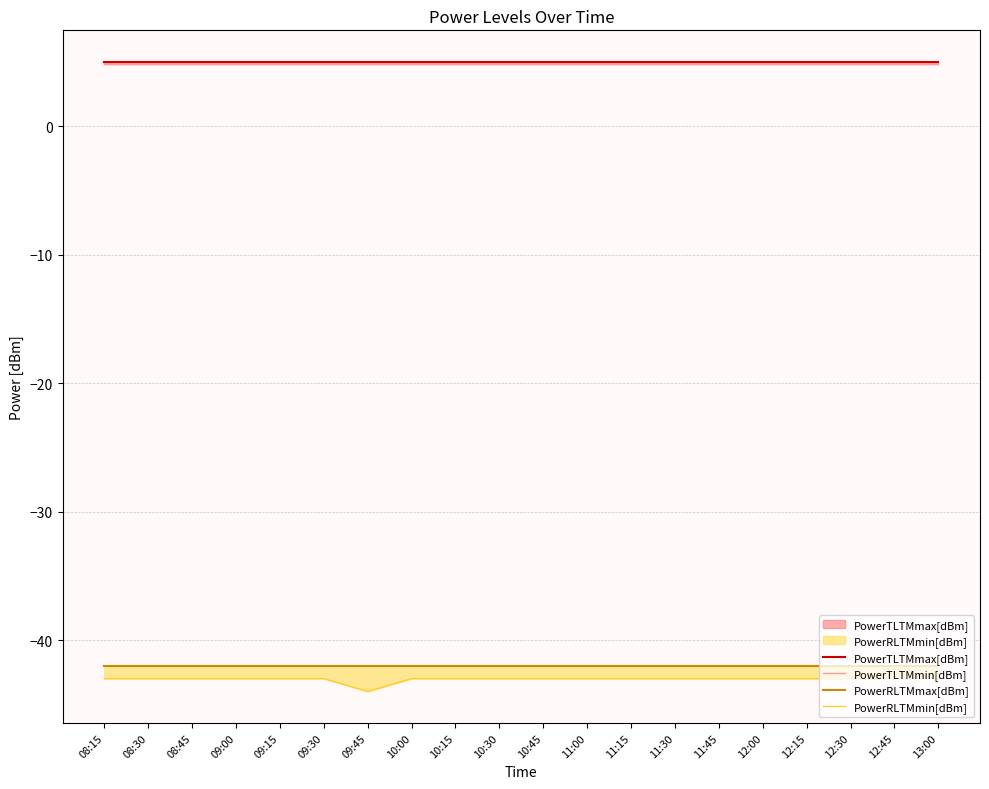

True or false: PowerRLTMmax[dBm] has more than 1 interior local peaks.

False